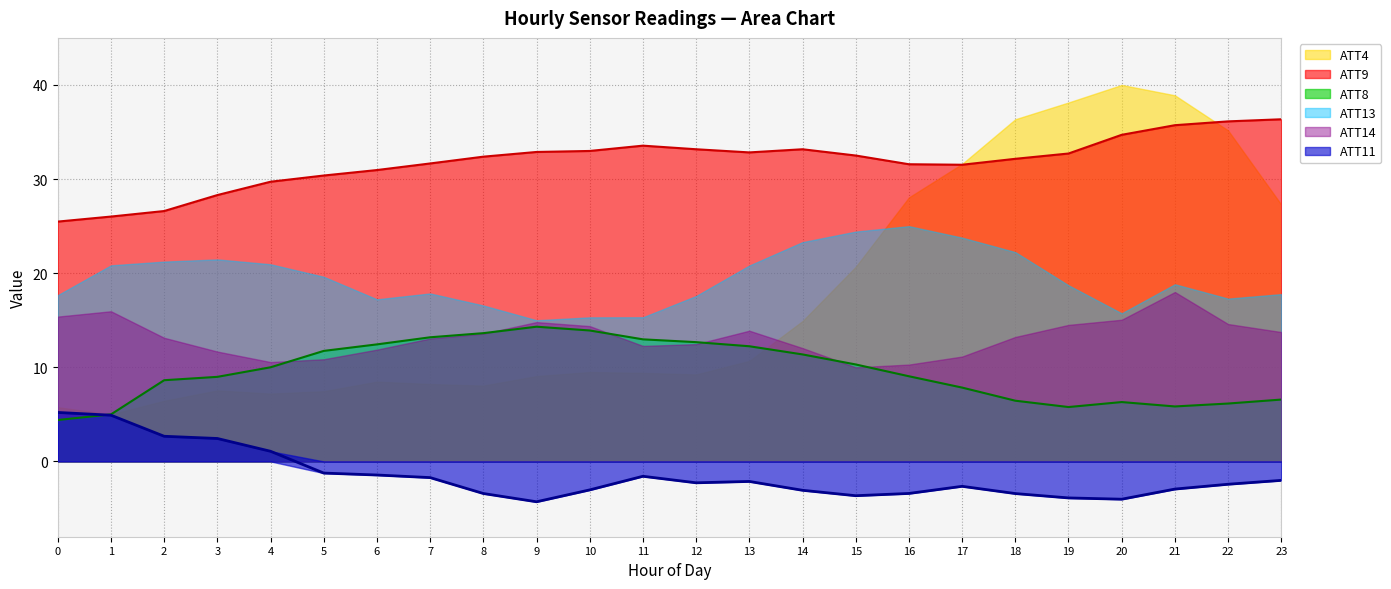

At how many categories does at least one series exceed 35?

6